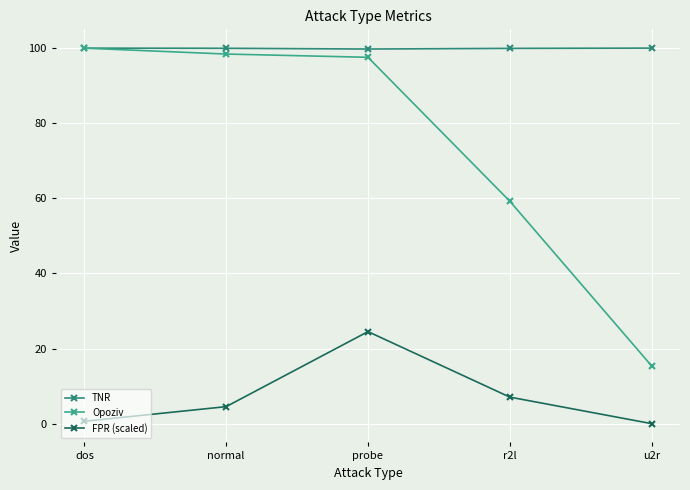

True or false: FPR (scaled) has more than 2 points higher than both neighbors.

False